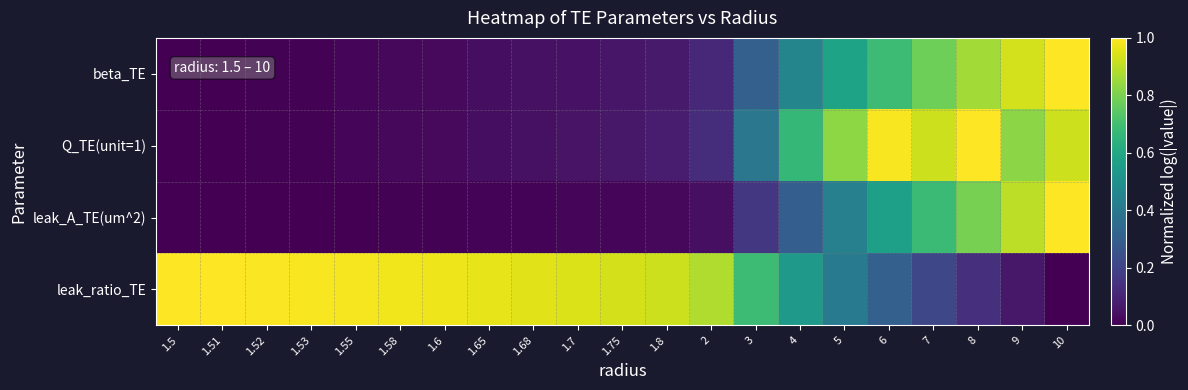

Rank the series by their maximum value, from highest to lowest.

beta_TE, Q_TE(unit=1), leak_A_TE(um^2), leak_ratio_TE